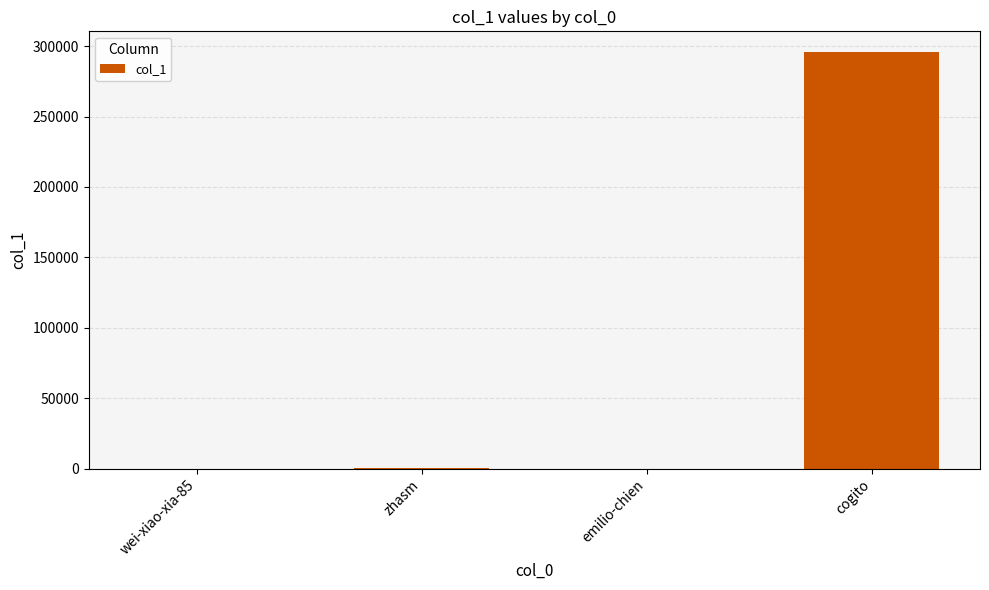

Between cogito and wei-xiao-xia-85, which is larger?

cogito